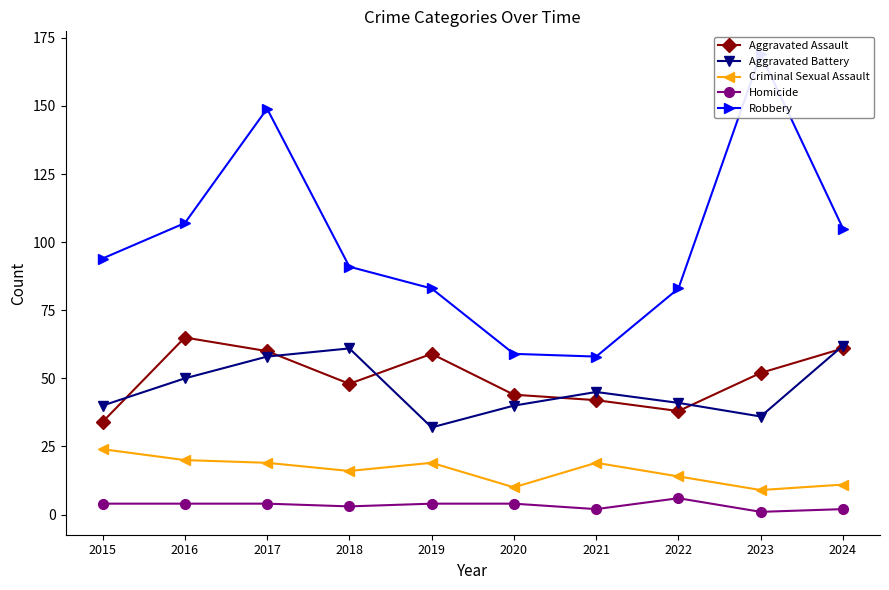

What is the value of the Aggravated Battery point at the 6th from the left?

40